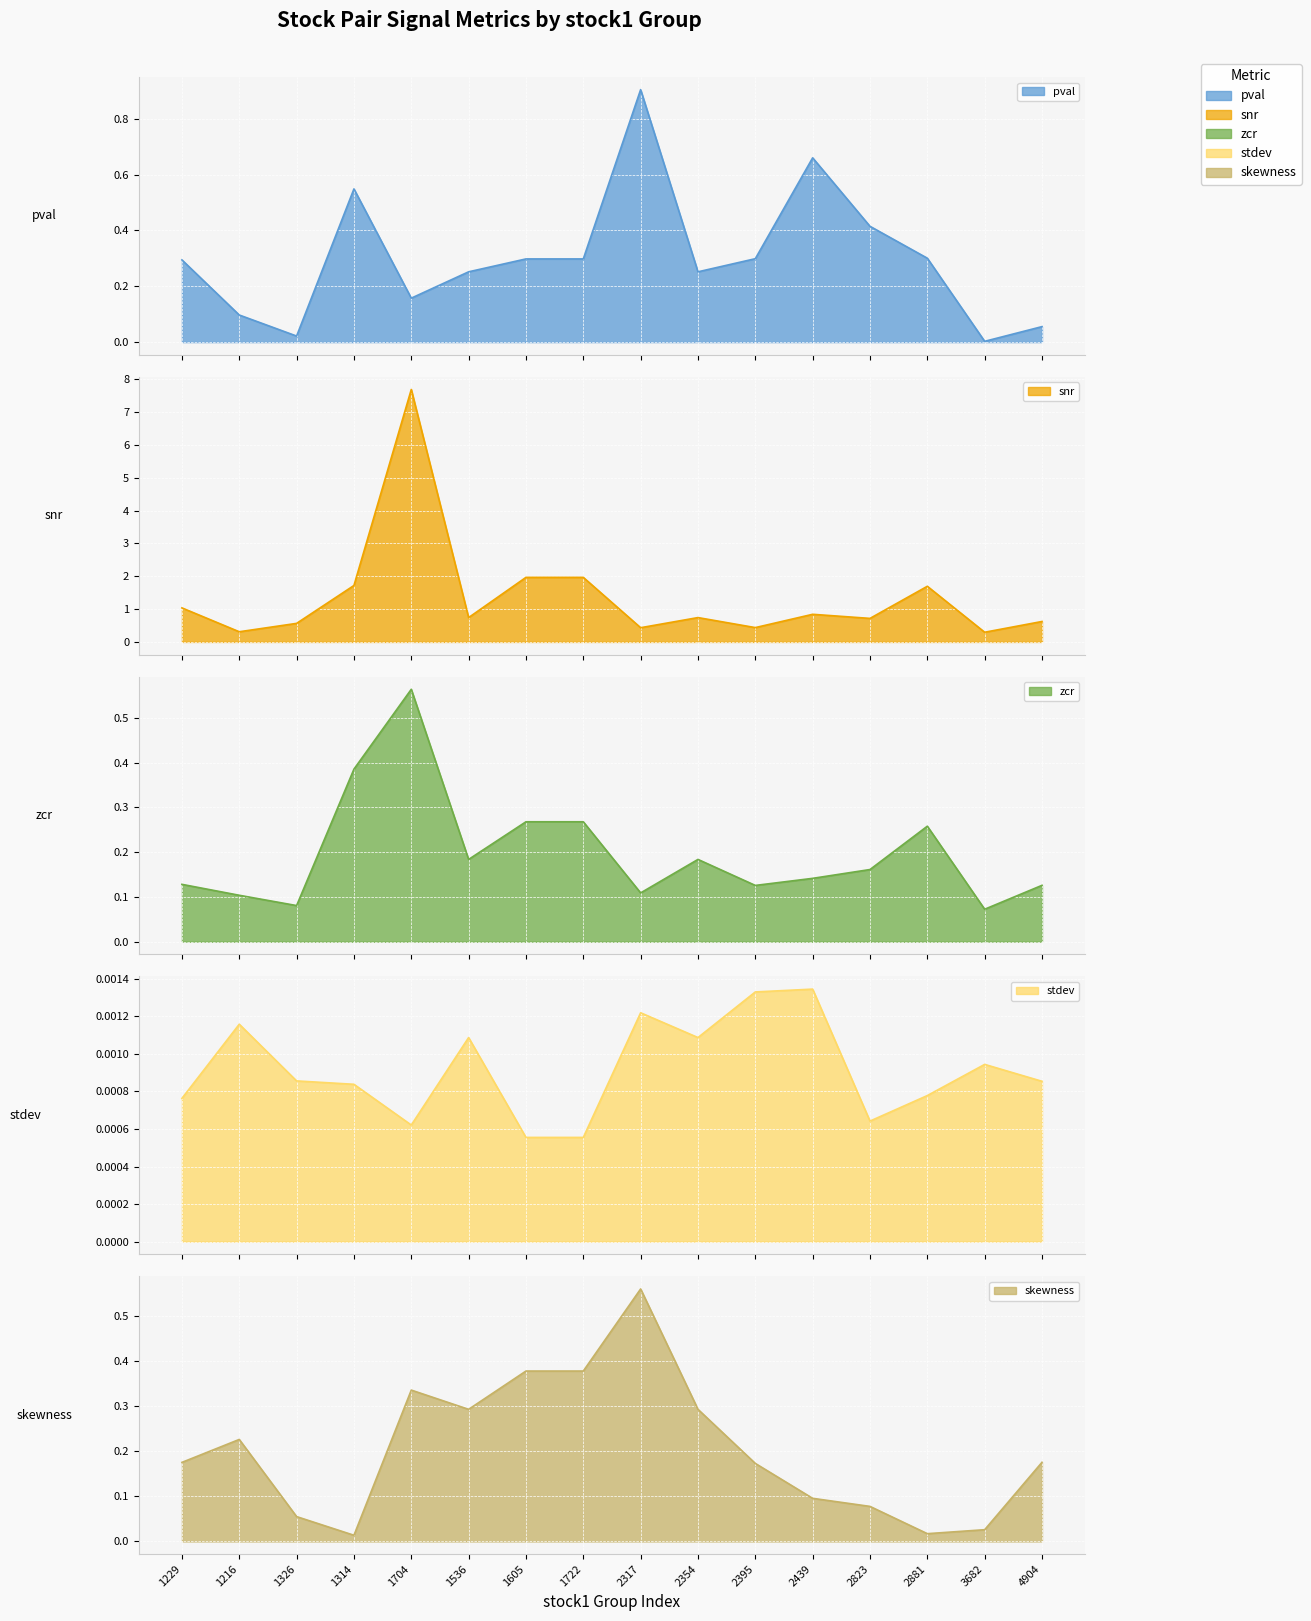

In pval, how many points are higher than both neighbors (excluding endpoints)?

3